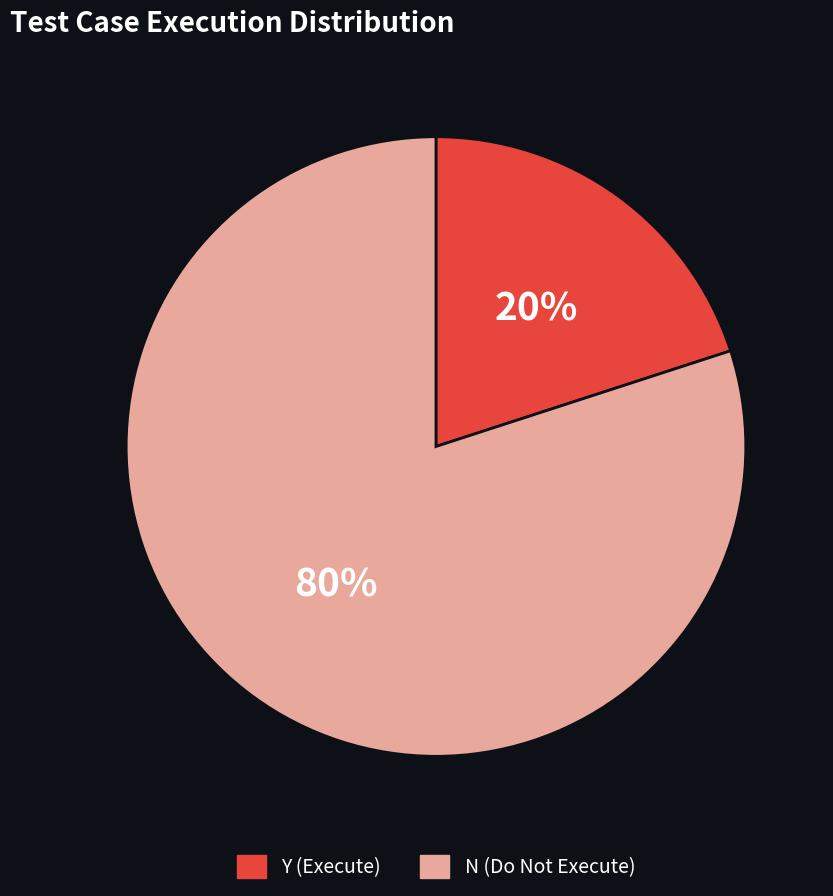

Count the number of slices in the pie.

2